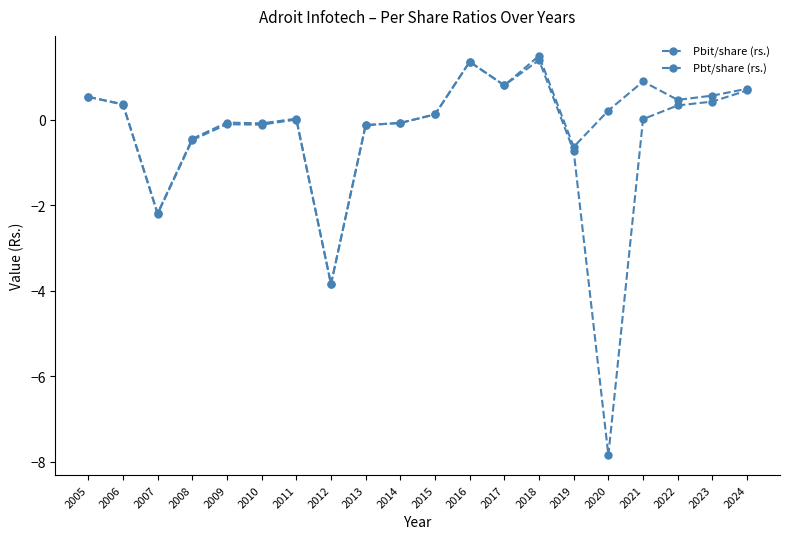

At which category does the chart reach its peak across all series?

2018